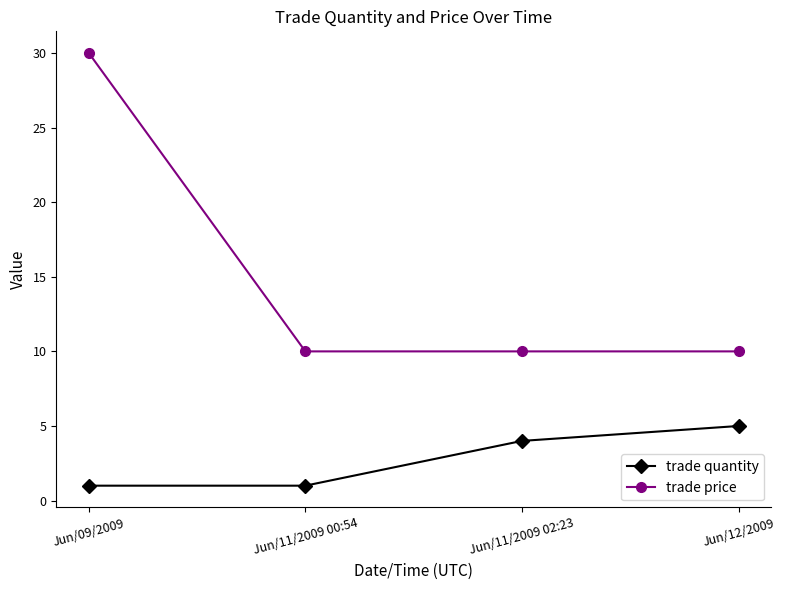

True or false: trade quantity has more than 2 interior local peaks.

False